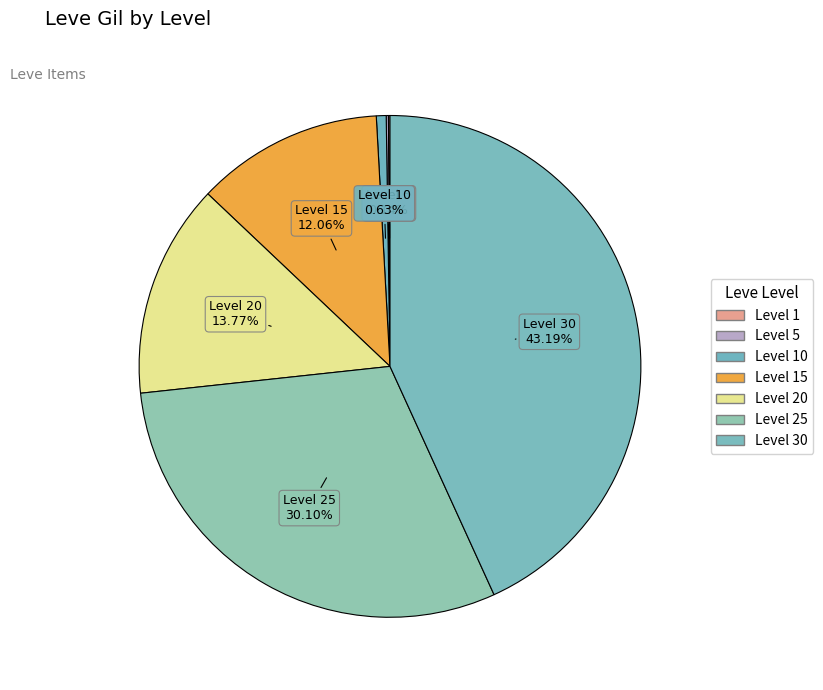

How many segments does this pie chart have?

7